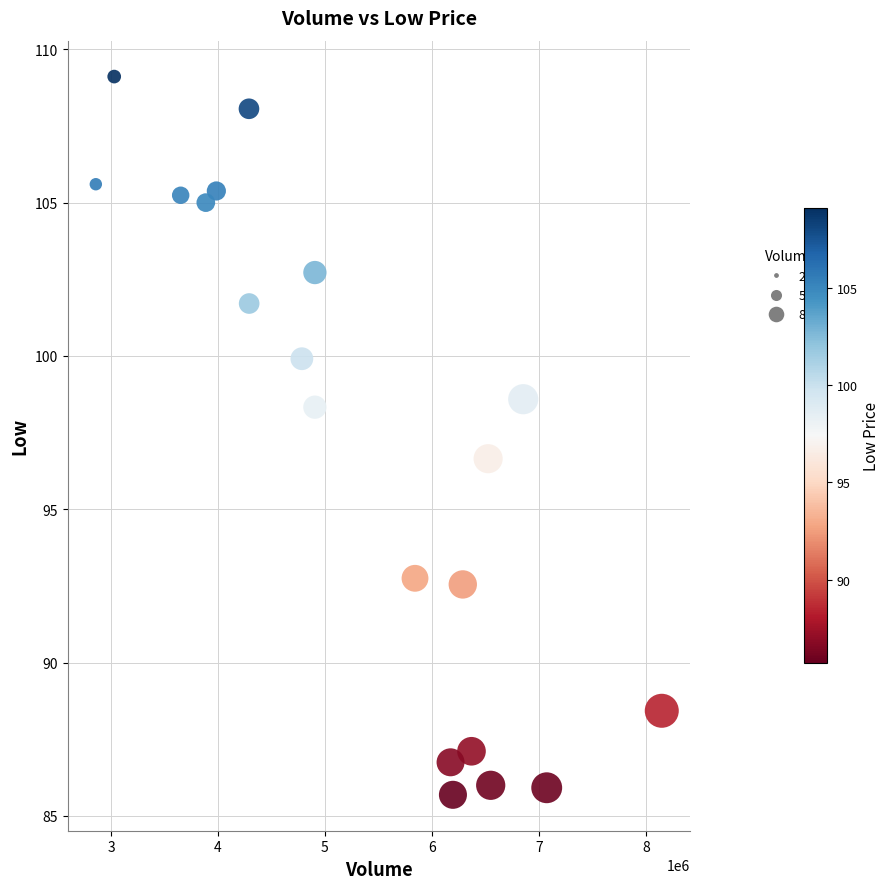

What is the range of Y values (max minus min)?

23.4